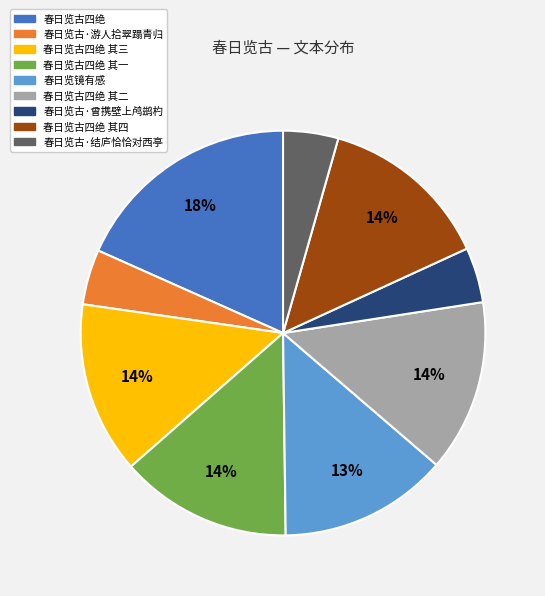

Is there any slice that represents more than half of the pie?

No